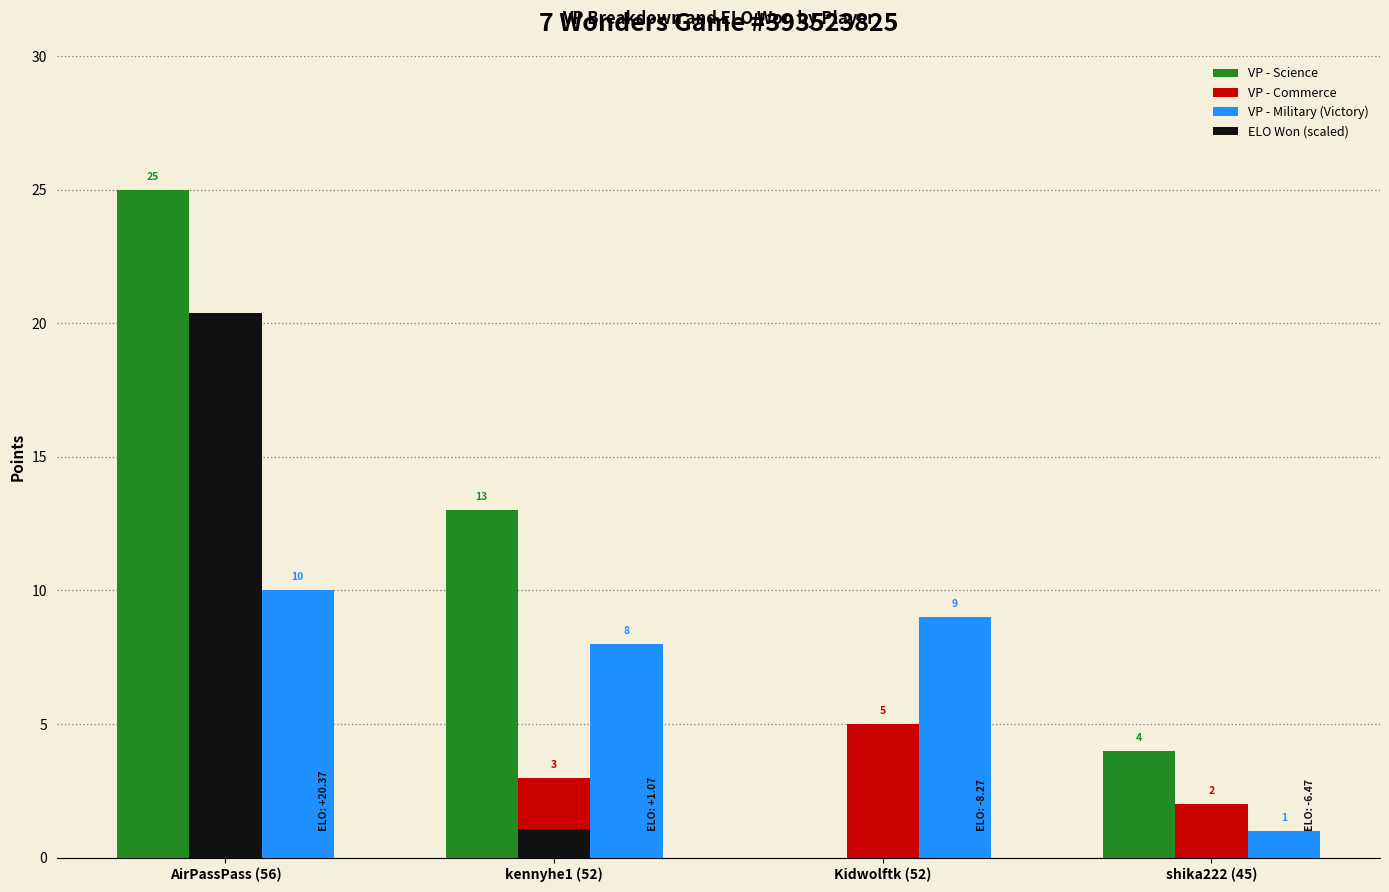

Count the VP - Commerce values in the range 3 to 6.

3